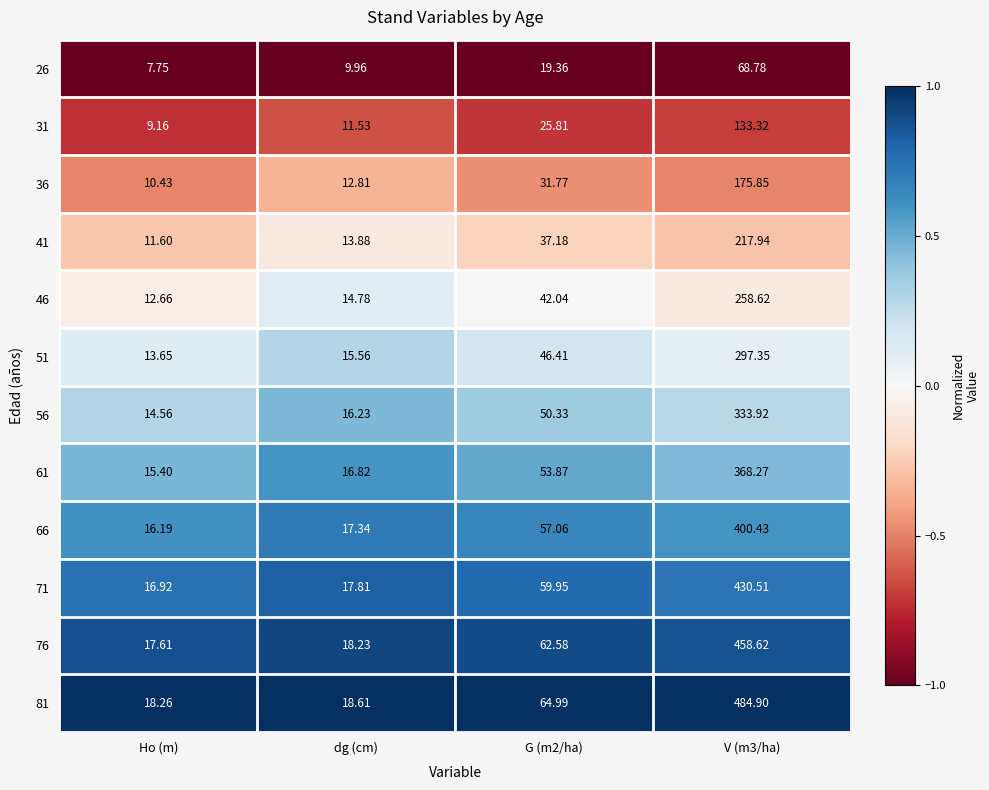

At Ho (m), list the series in order from largest to smallest.

81, 76, 71, 66, 61, 56, 51, 46, 41, 36, 31, 26